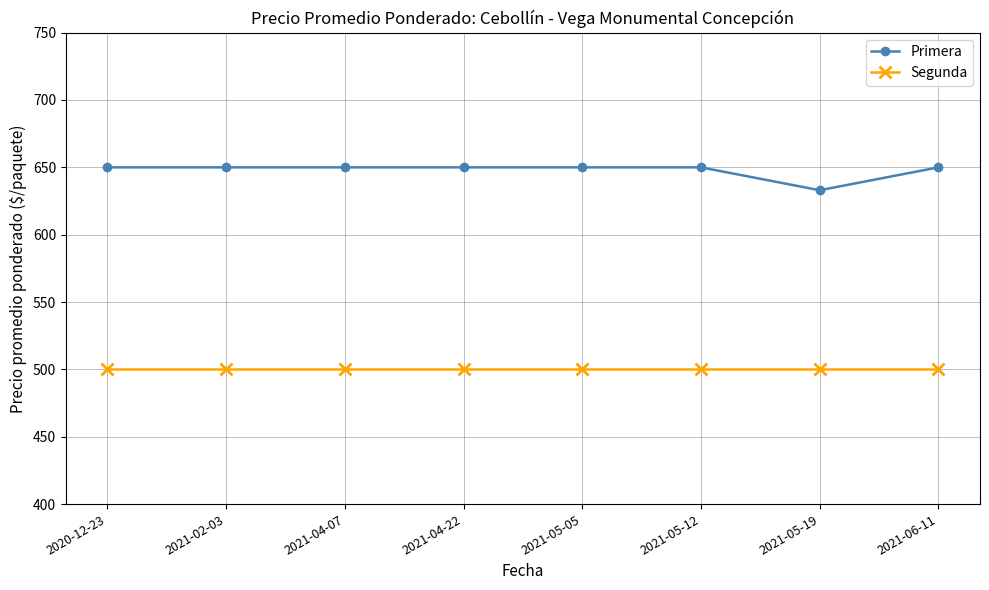

What is the lowest value of the Segunda series?

500